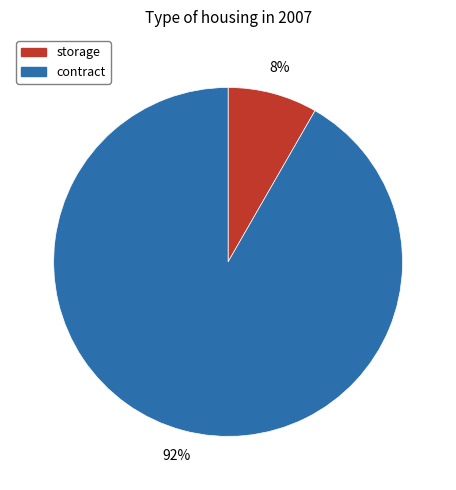

Do storage and contract together represent more than half of the pie?

Yes